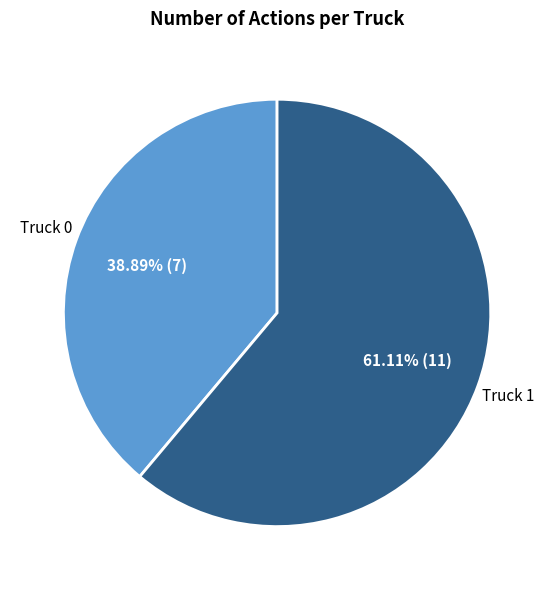

The Truck 1 slice represents 53% of the pie. True or false?

False